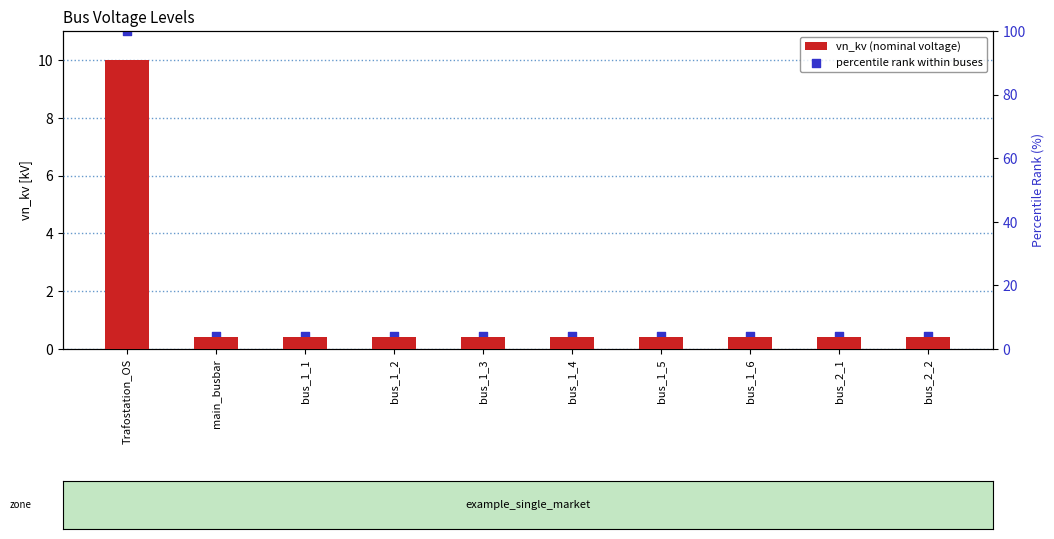

At which category is the sum across all series the highest?

Trafostation_OS